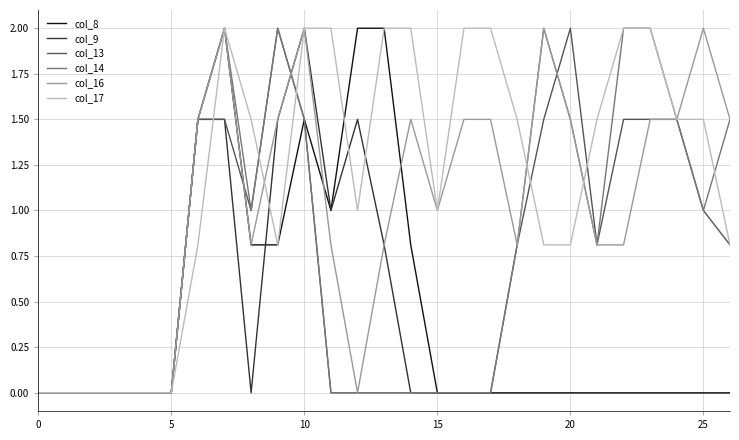

What is the highest value of the col_17 series?

2.0